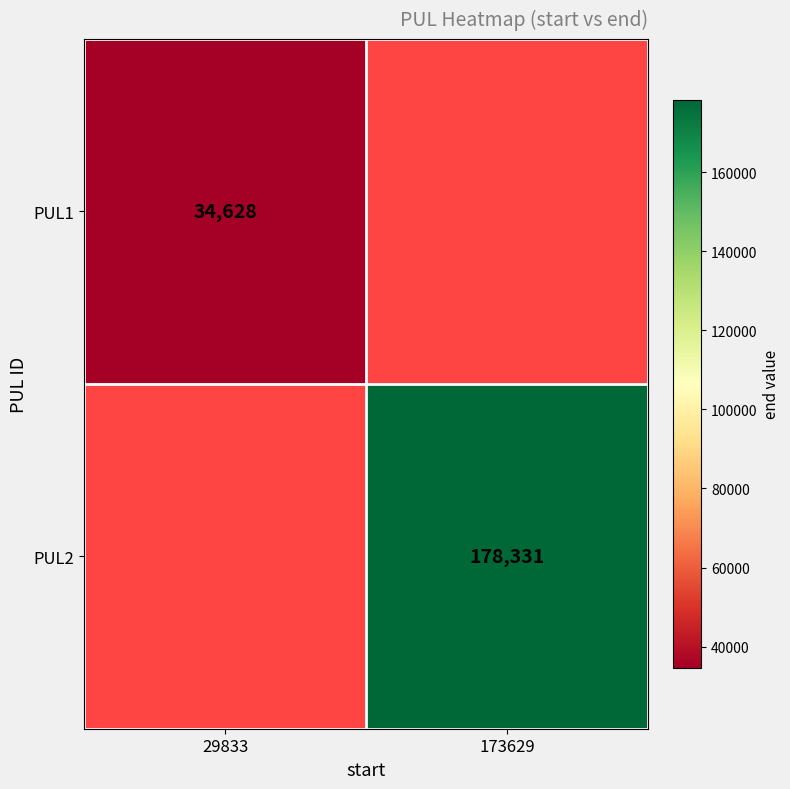

How many distinct data groups are displayed?

2